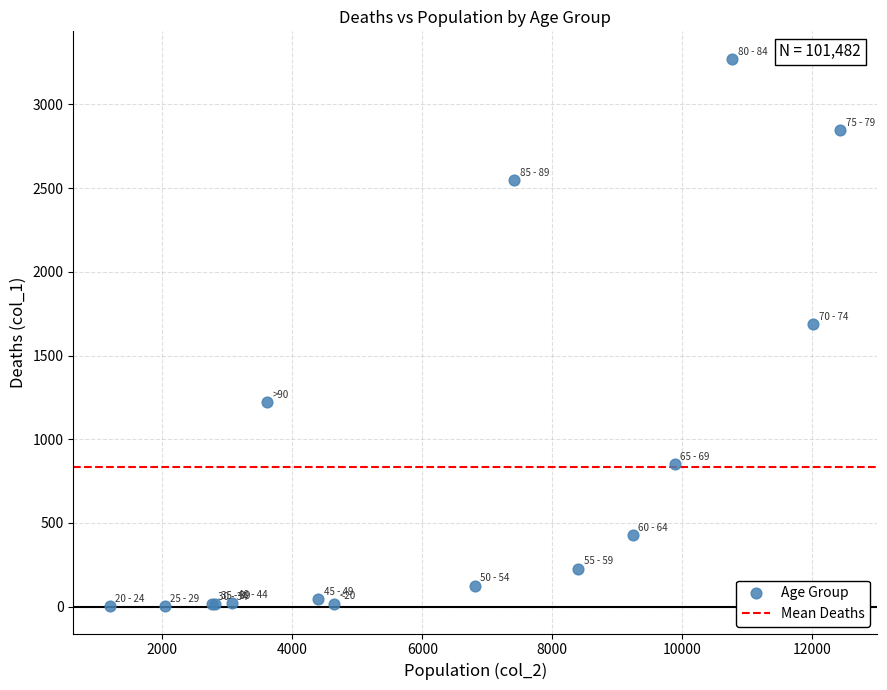

What Y value in the scatter plot is closest to 1638?

1690